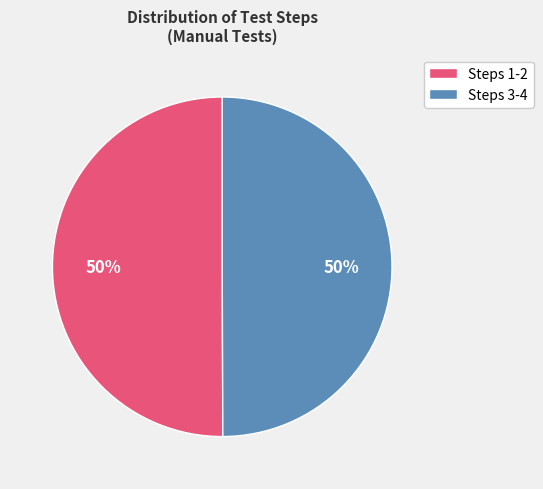

Count the number of slices in the pie.

2